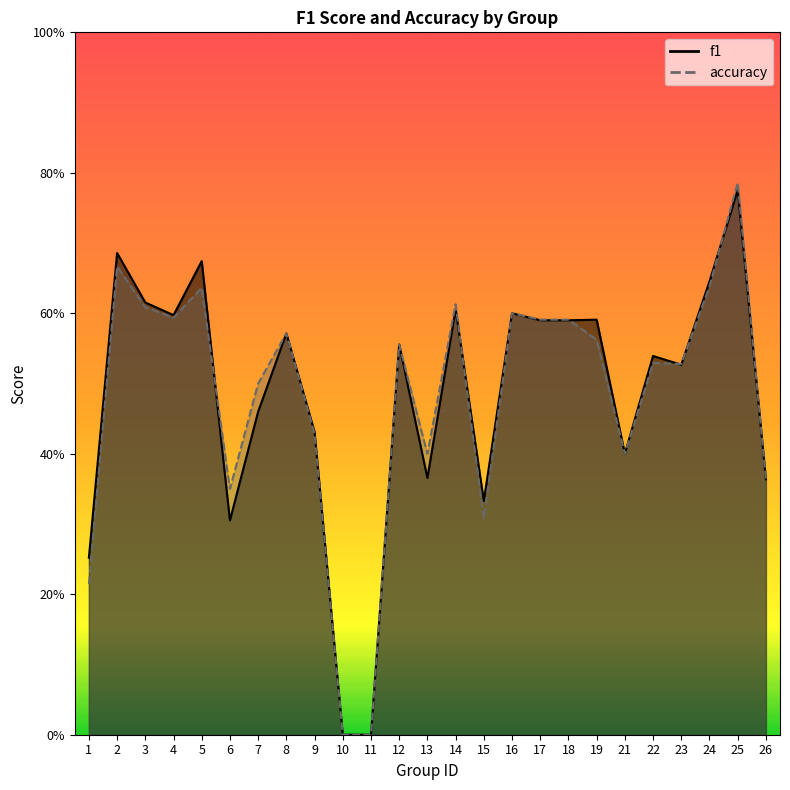

What is the maximum value shown in the chart?

0.8